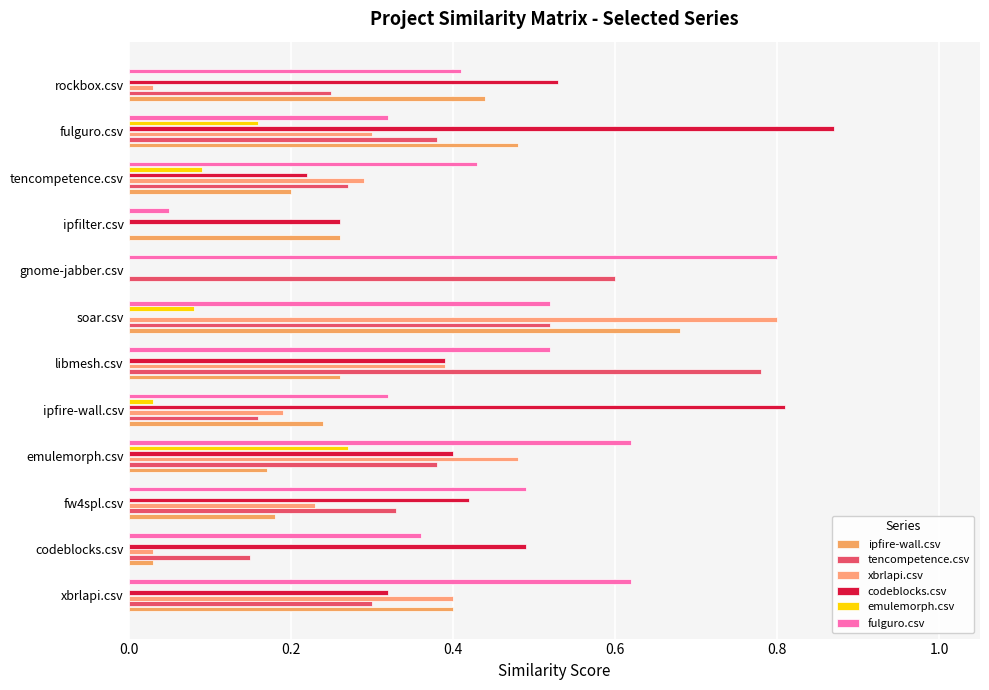

Rank the series by their maximum value, from lowest to highest.

emulemorph.csv, ipfire-wall.csv, tencompetence.csv, xbrlapi.csv, fulguro.csv, codeblocks.csv